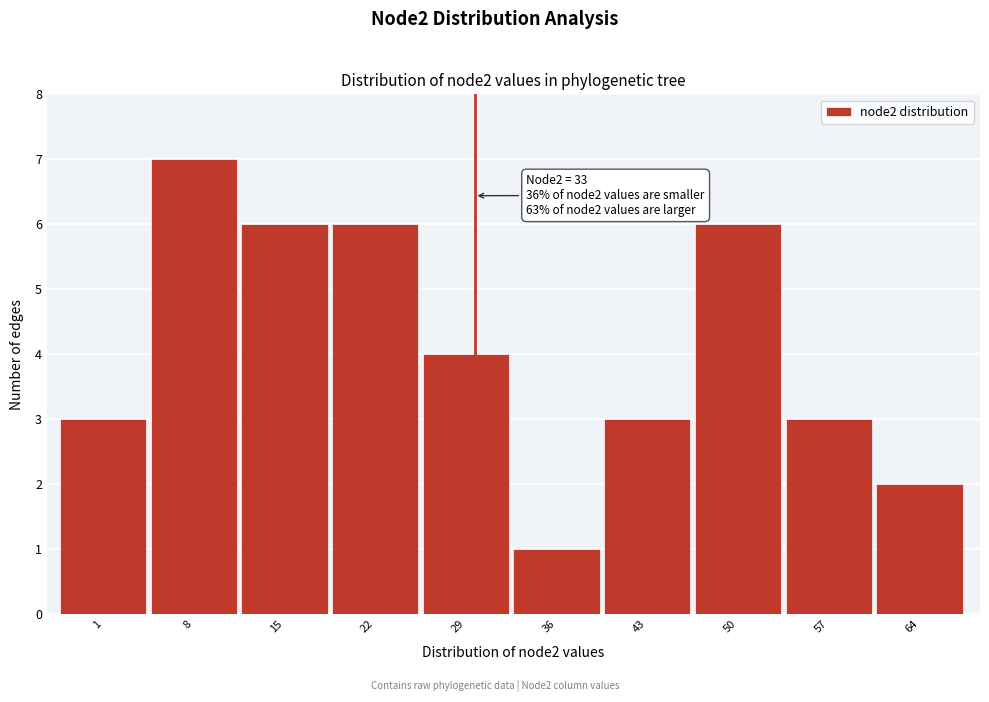

Reading left to right, extract all data points from this chart.

3	7	6	6	4	1	3	6	3	2